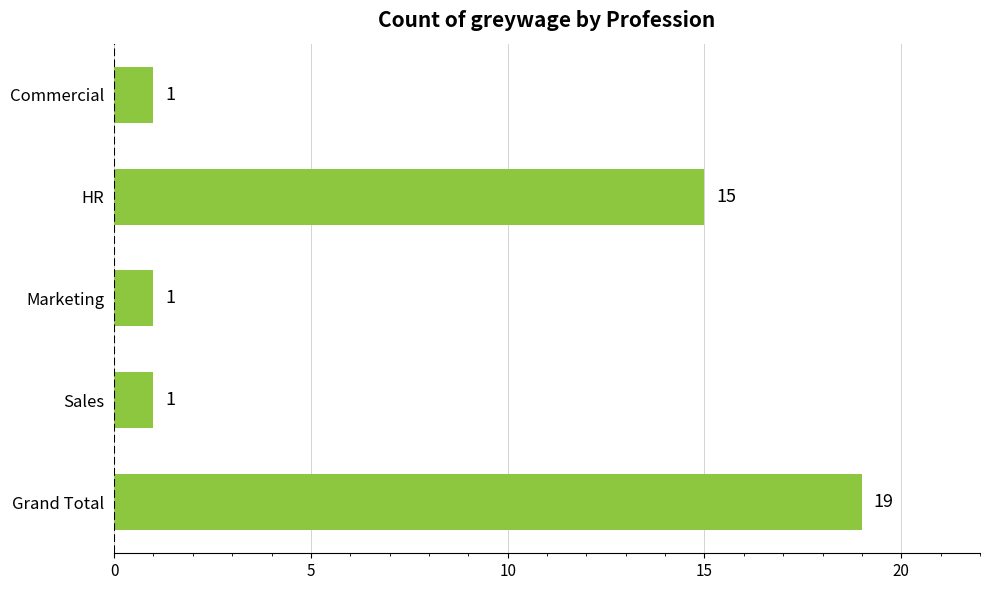

What is the average value?

7